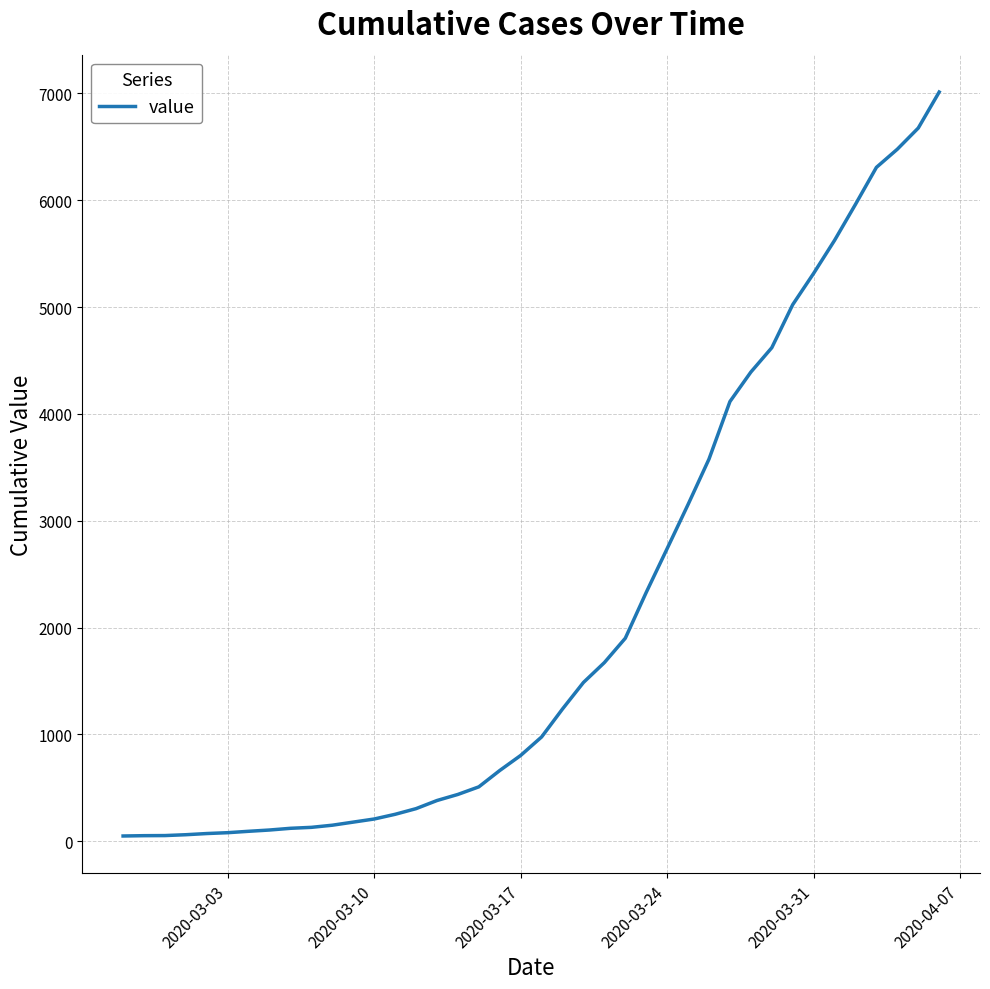

What is the greatest value displayed?

7012